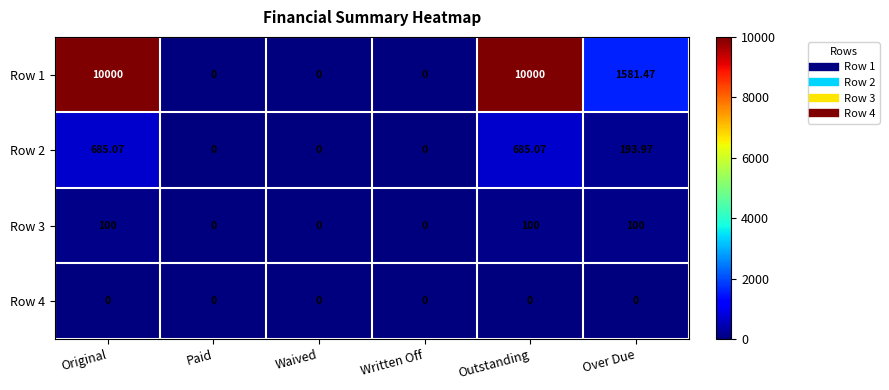

Is the value of Row 4 at Original greater than the value of Row 1 at Original?

No